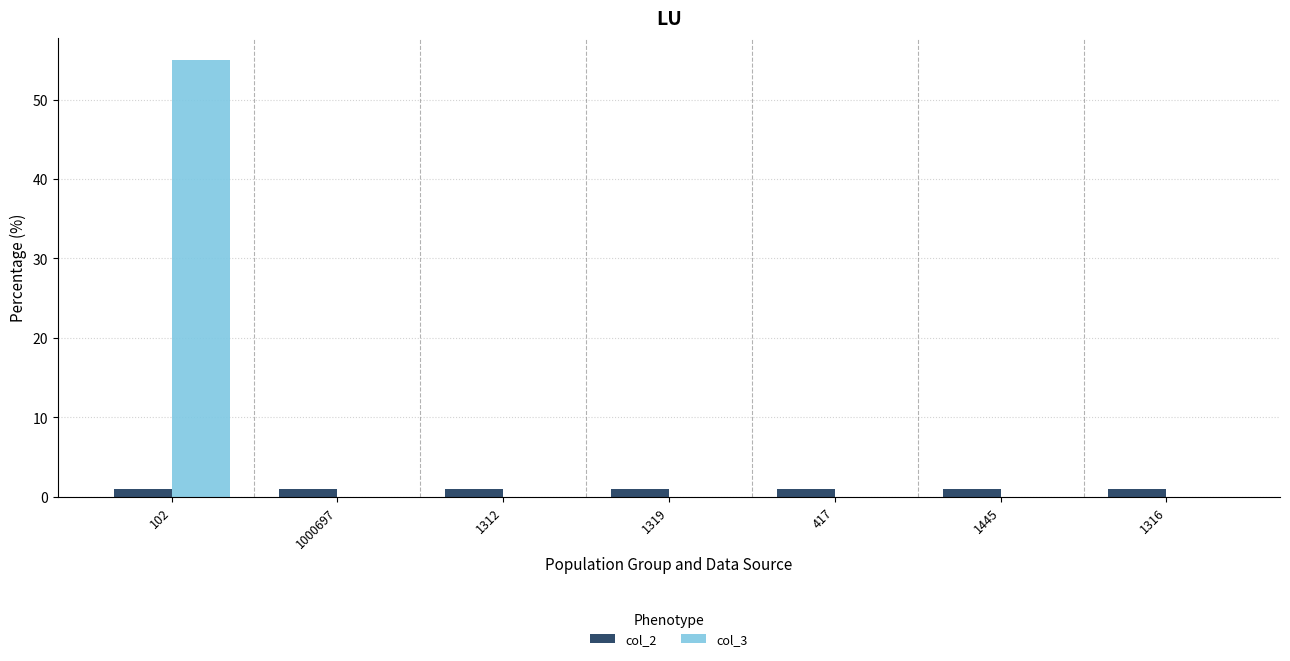

At which category is the sum across all series the highest?

102